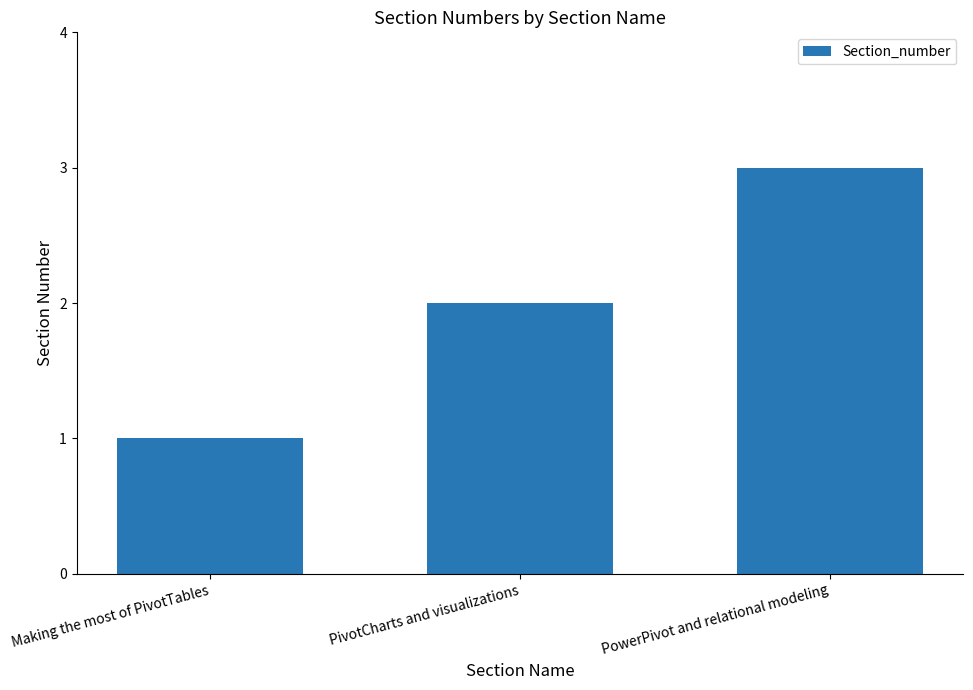

What is the greatest value displayed?

3